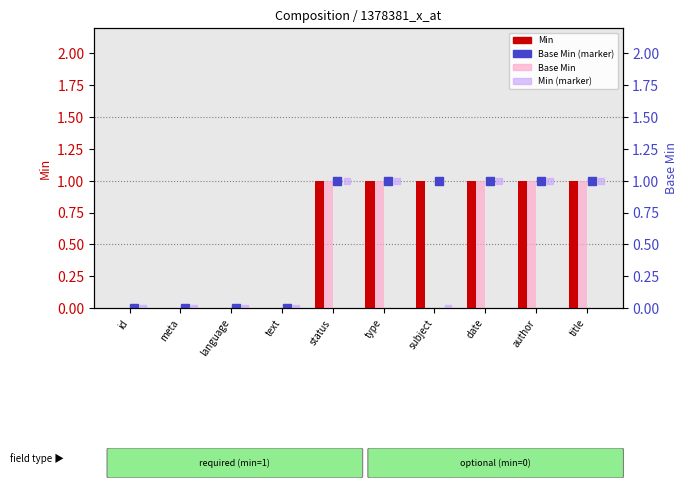

Which series has the largest total across all categories?

Min